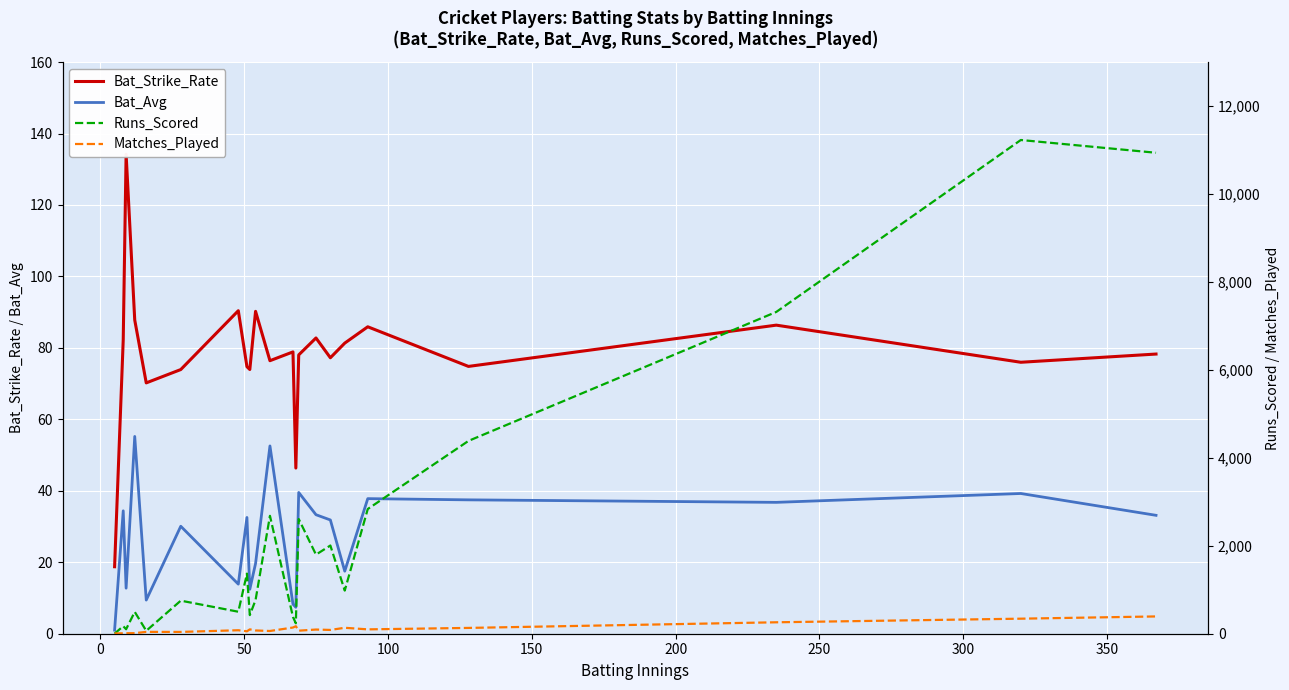

How many values in the Bat_Strike_Rate series exceed 78?

12